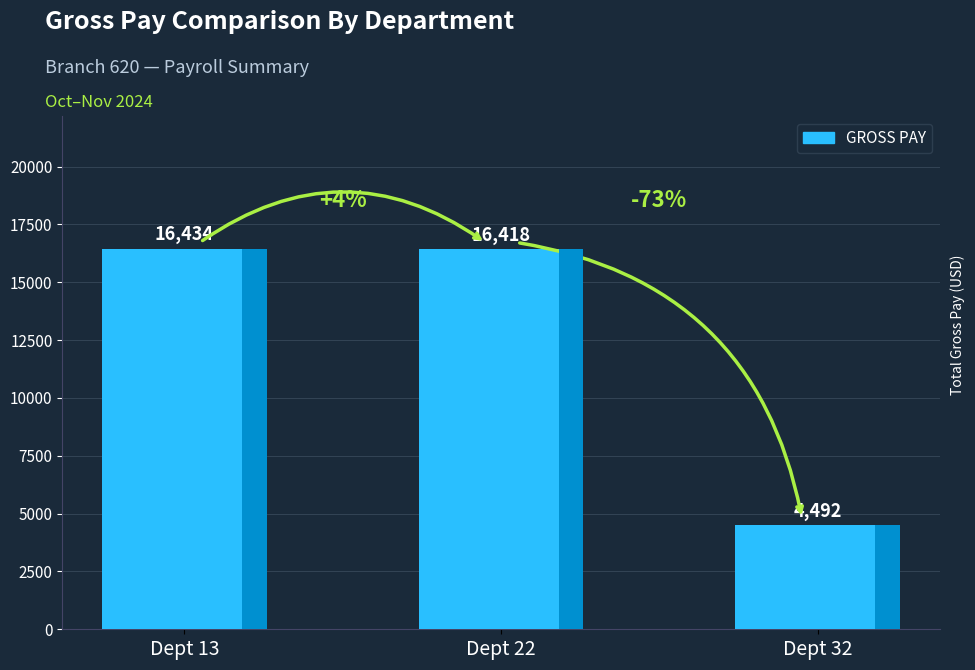

What is the greatest value displayed?

16433.6